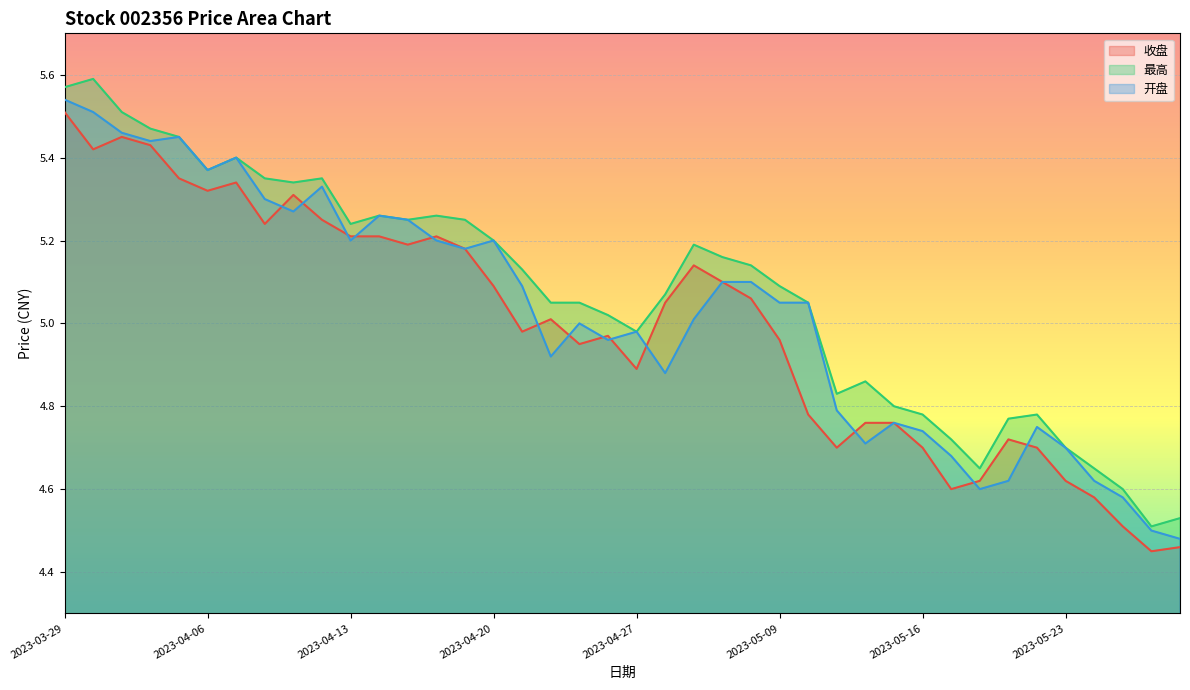

What is the difference between the second highest and minimum values in the 收盘 series?

1.0